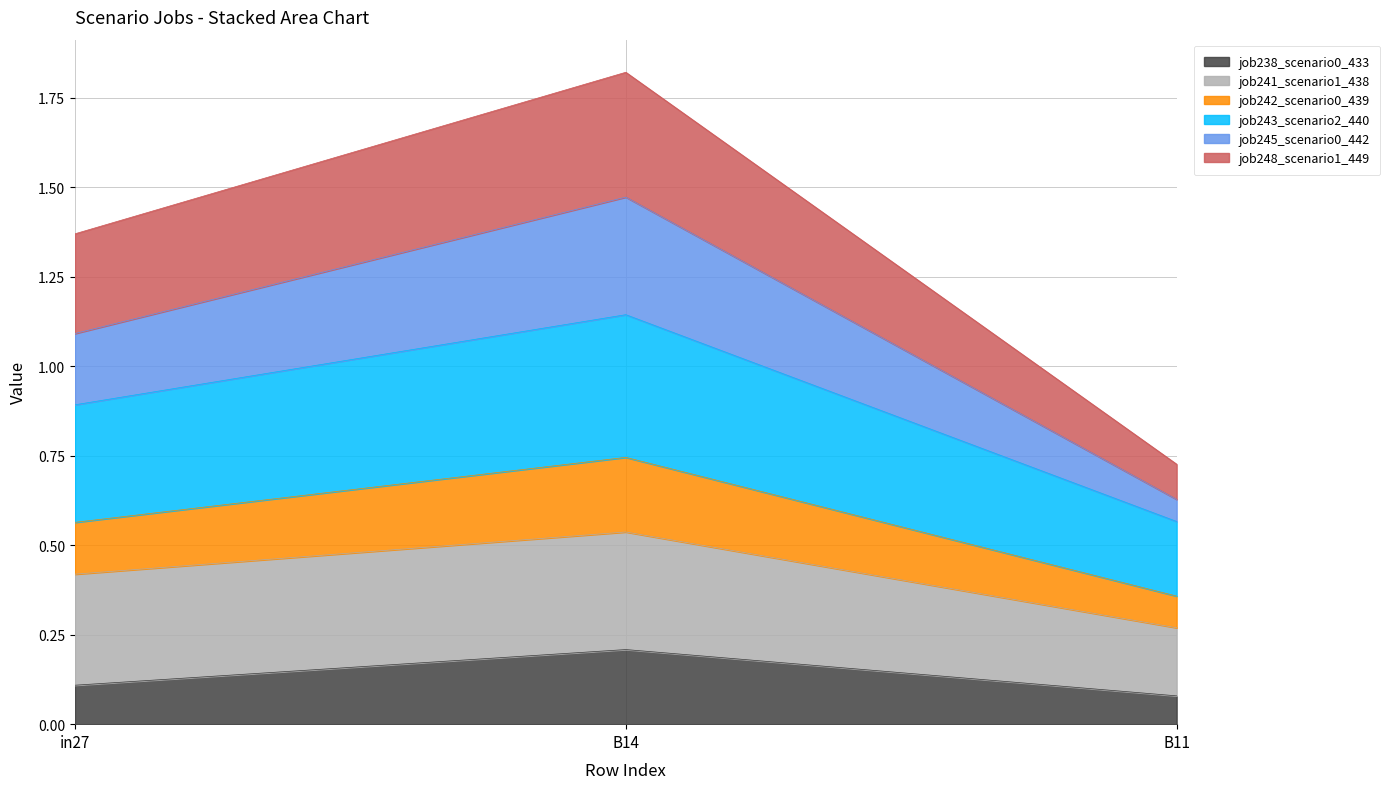

At which label is job245_scenario0_442 closest to 1?

in27